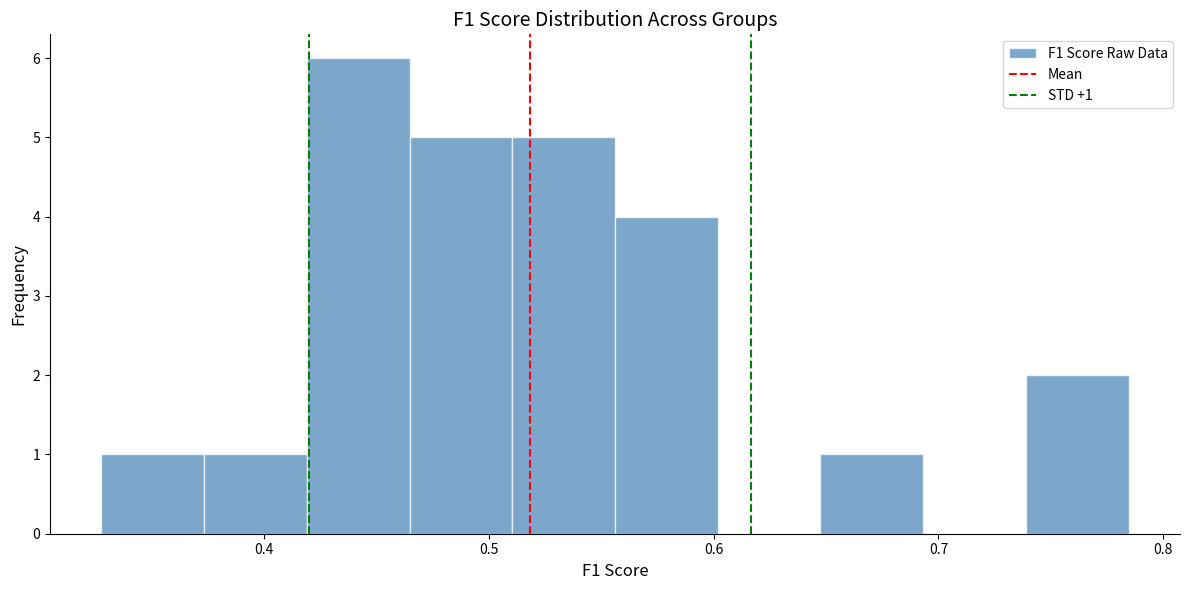

Which range on the x-axis has the tallest bar?

0.42 to 0.46